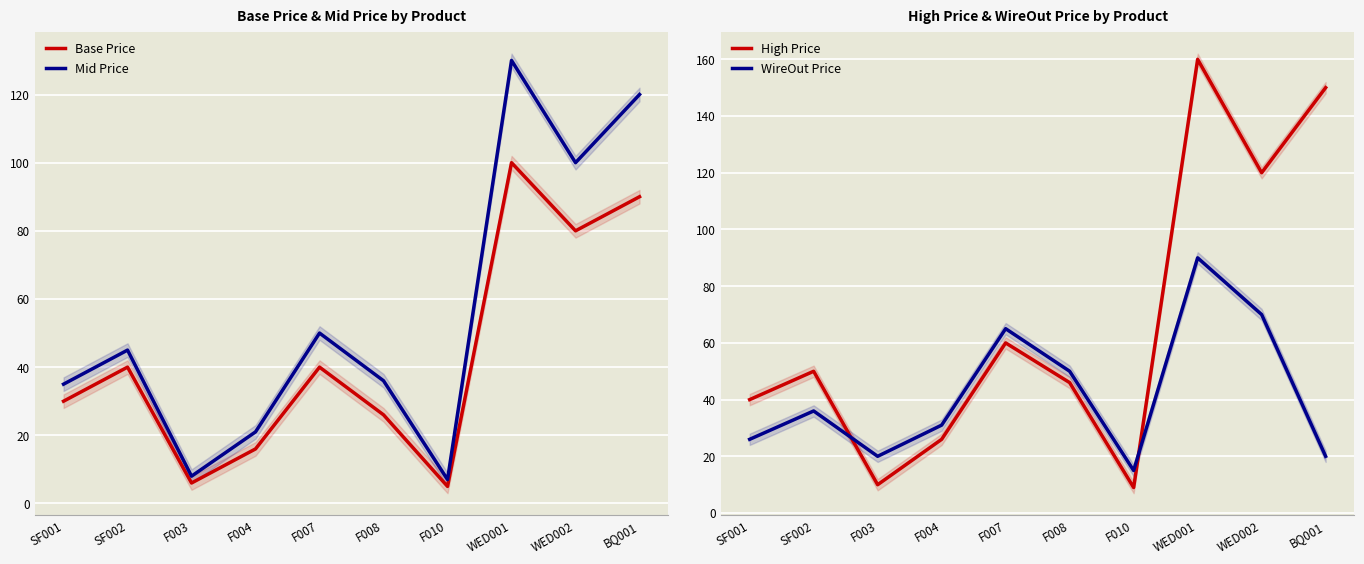

How many values in the Base Price series exceed 39?

5